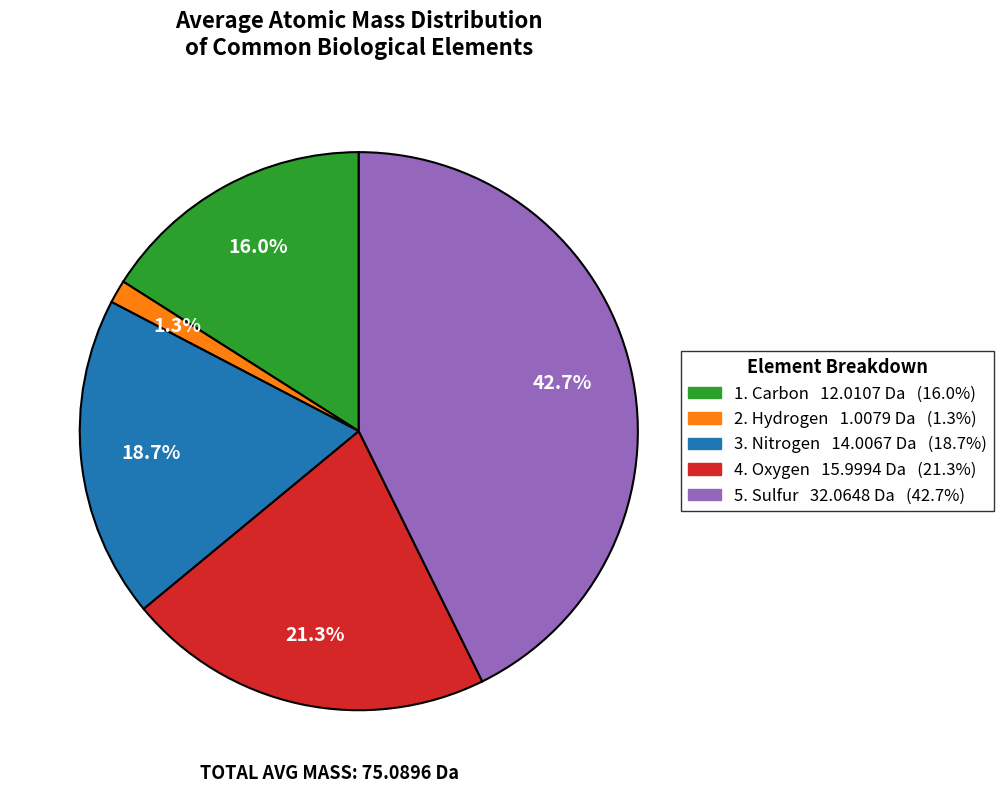

Is there a majority slice in this chart?

No